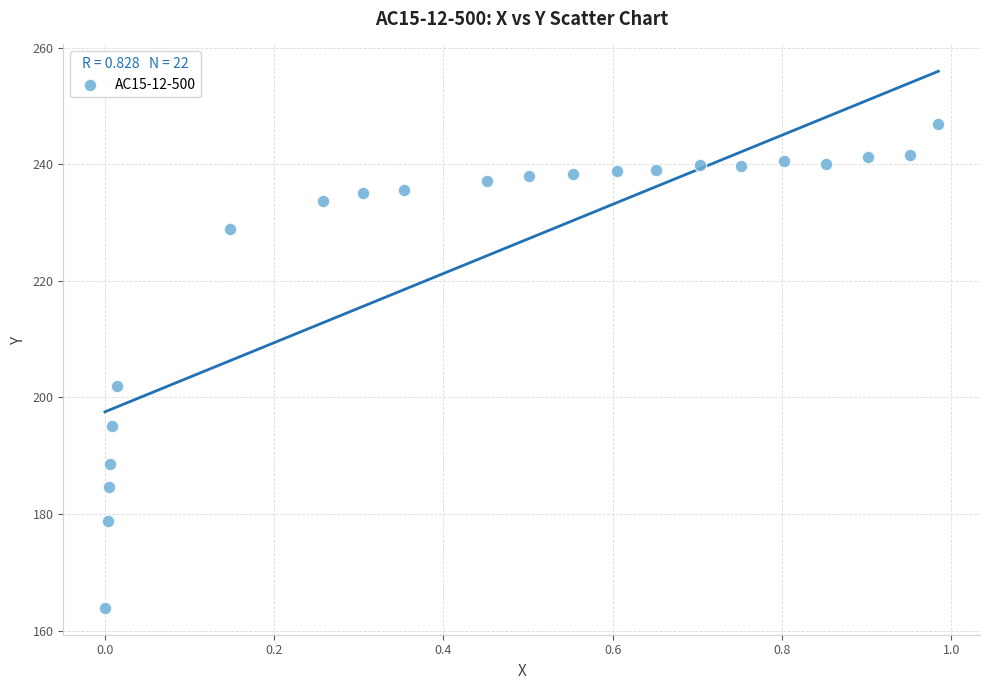

What Y value in the scatter plot is closest to 205?

202.0